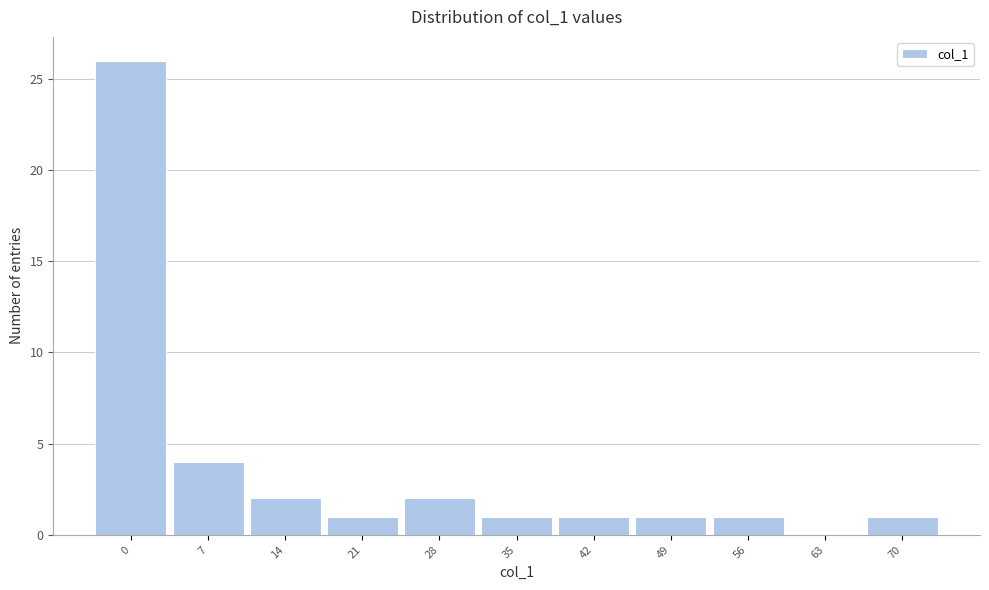

Reading right to left, extract all data points from this chart.

70=1	63=0	56=1	49=1	42=1	35=1	28=2	21=1	14=2	7=4	0=26